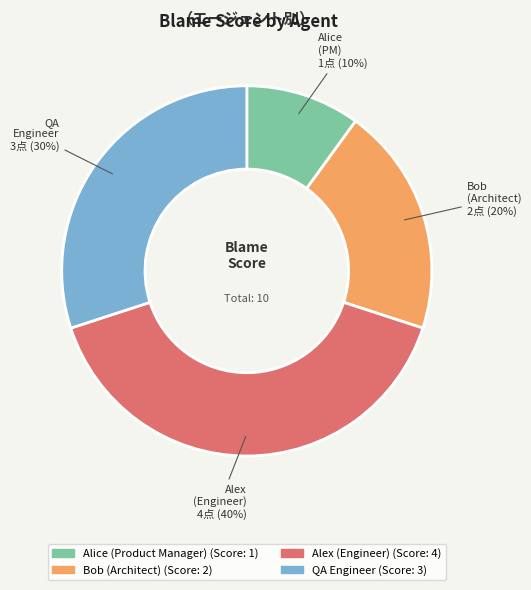

To the nearest percent, what is the average slice percentage?

25%